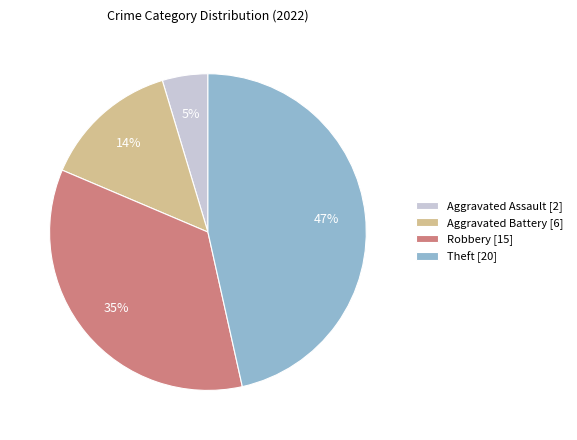

To the nearest percent, what portion does Robbery represent?

35%